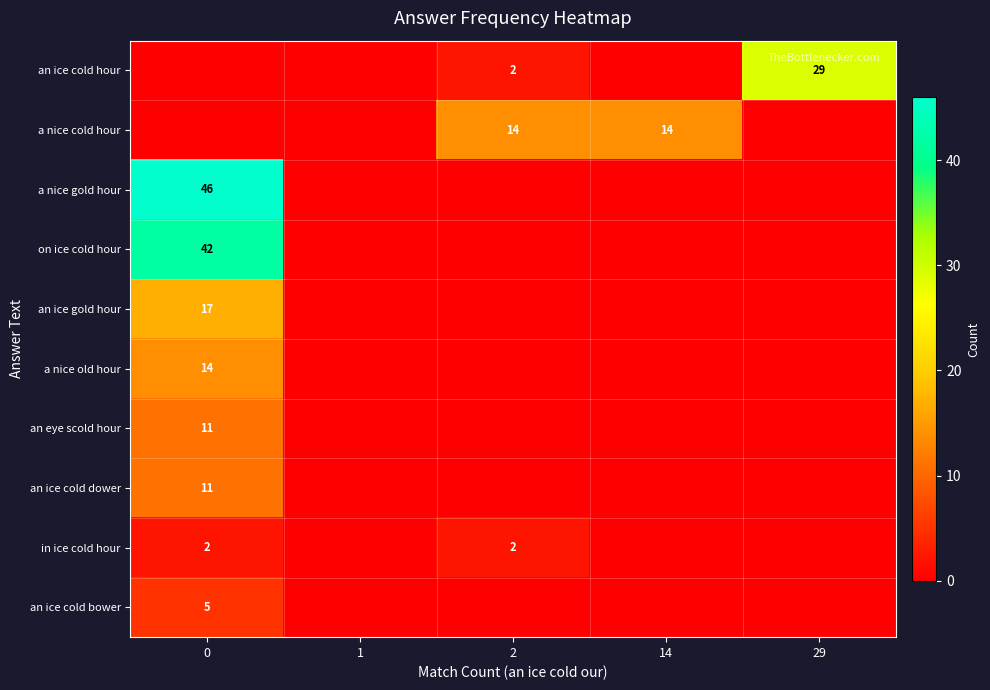

True or false: an ice cold hour has a value of 3 at 2.

False